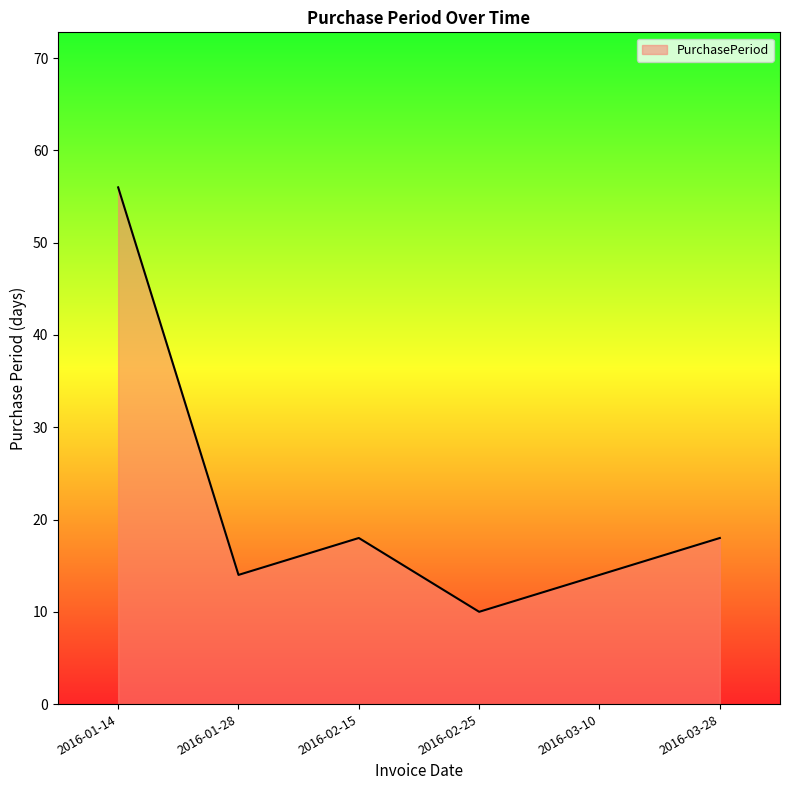

What position from the right is 2016-01-28?

5